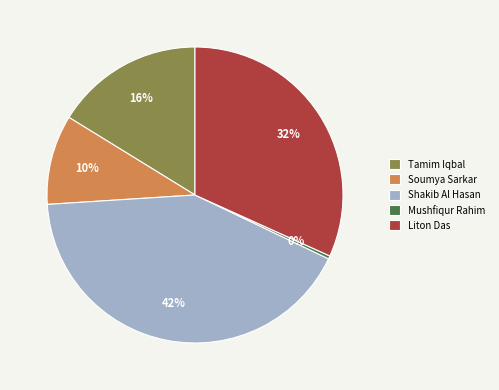

How many slices are in this pie chart?

5